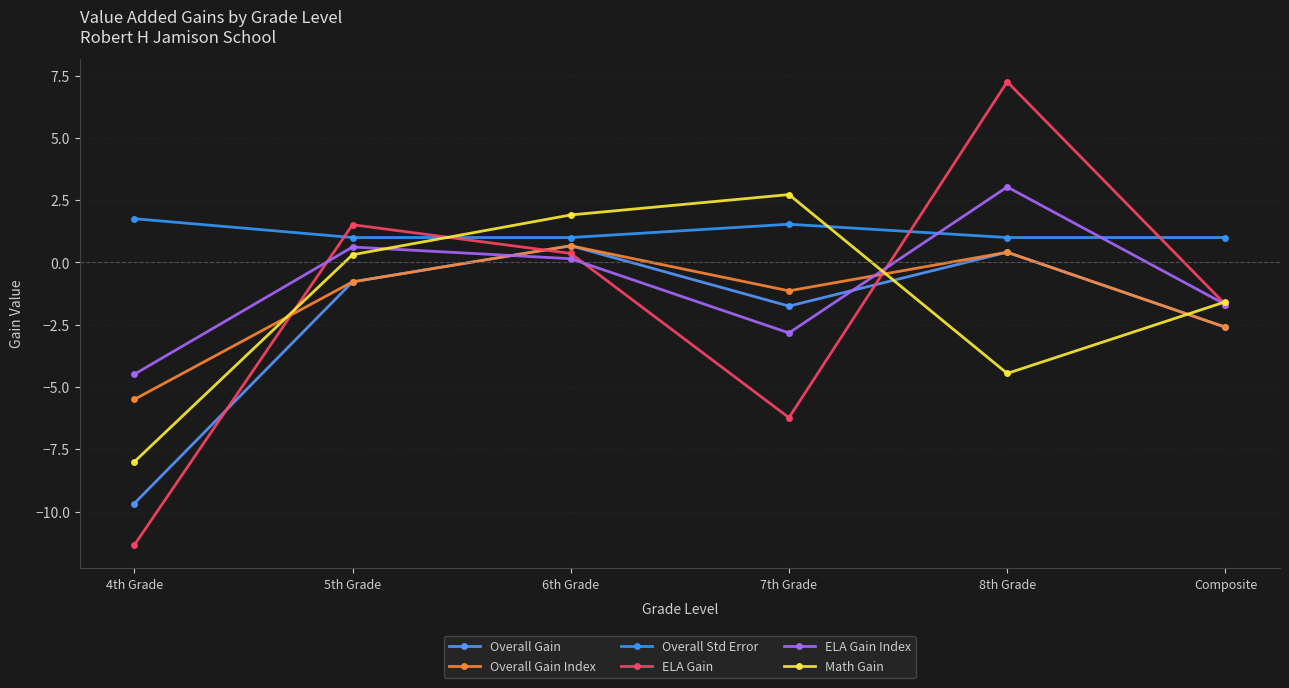

Reading right to left, what are all the values shown in this chart?

Overall Gain: -2.6	0.4	-1.8	0.7	-0.8	-9.7
Overall Gain Index: -2.6	0.4	-1.1	0.7	-0.8	-5.5
Overall Std Error: 1.0	1.0	1.5	1.0	1.0	1.8
ELA Gain: -1.7	7.3	-6.2	0.4	1.5	-11.3
ELA Gain Index: -1.7	3.0	-2.8	0.1	0.6	-4.5
Math Gain: -1.6	-4.5	2.7	1.9	0.3	-8.0